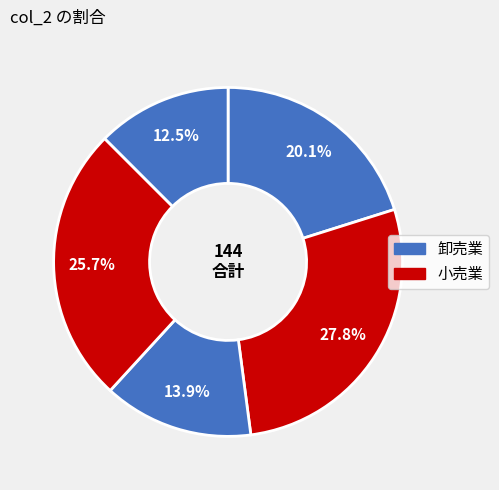

Count the number of slices in the pie.

5